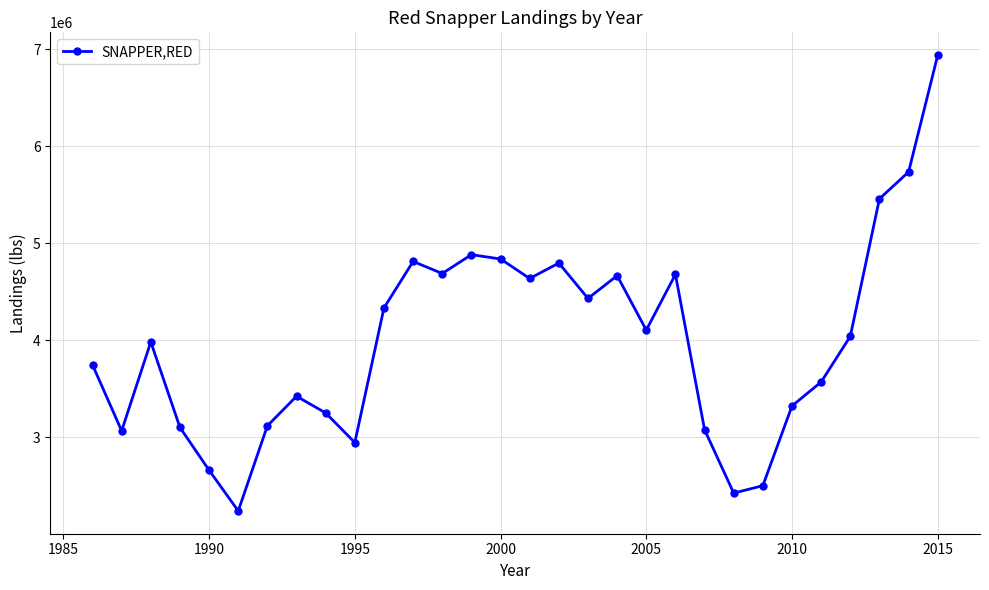

What is the value of the 20th point from the left?

4105622